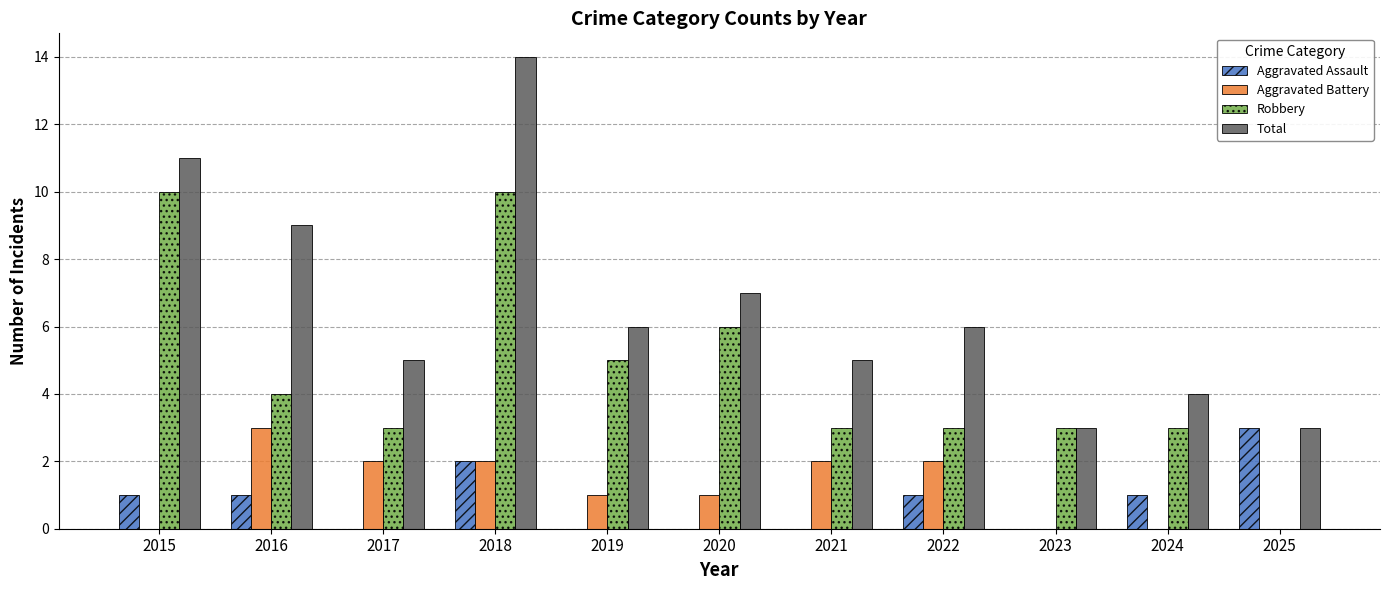

Is the value of Aggravated Assault at 2017 greater than the value of Robbery at 2024?

No